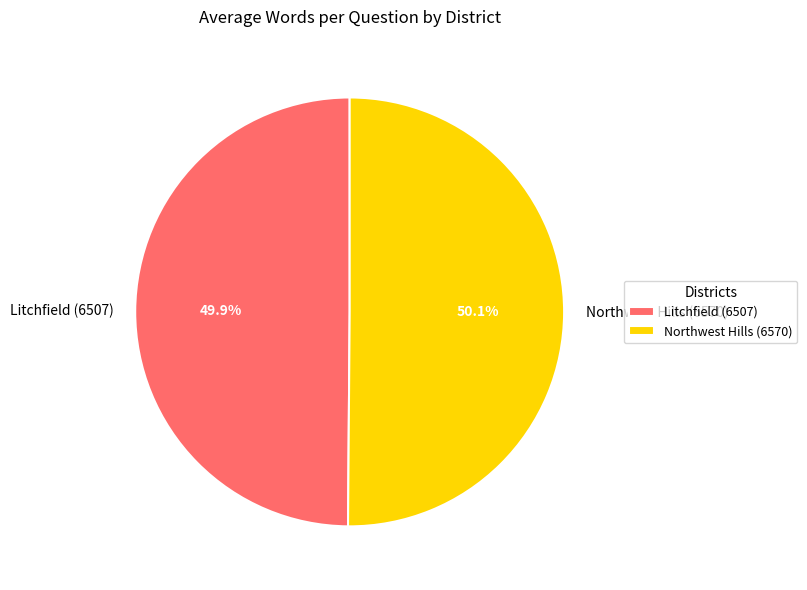

Is there a majority slice in this chart?

Yes